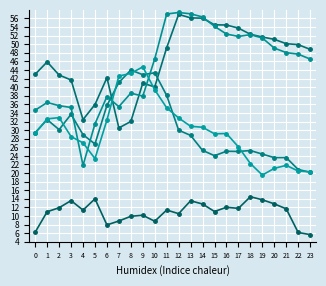

Which has a higher value, 11 or 14?

14